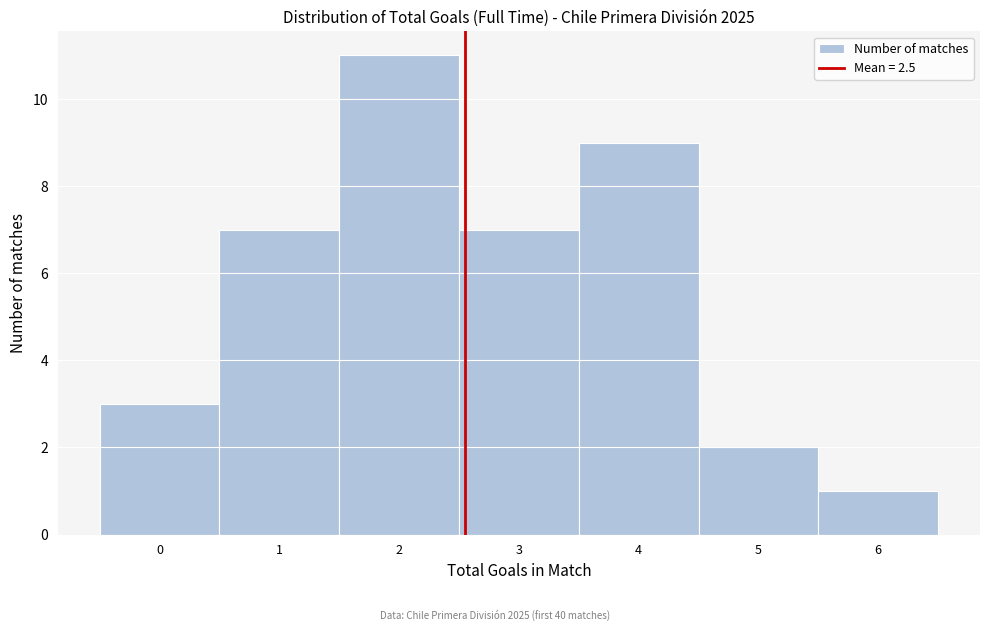

Over which range of the x-axis is the bar tallest?

1.5 to 2.5